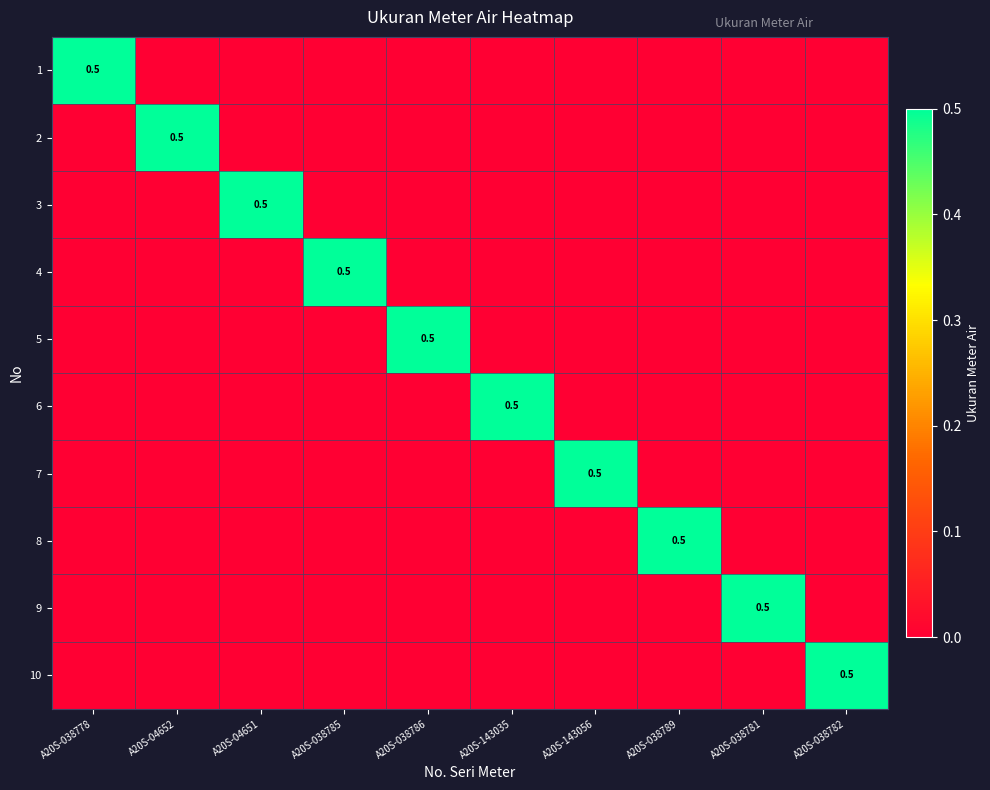

At which label is 9 closest to 0?

A20S-038778